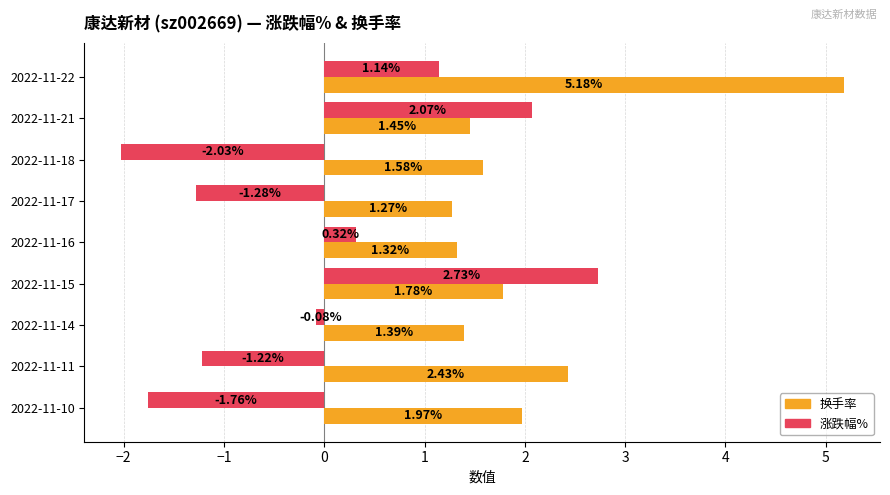

Between 2022-11-18 and 2022-11-11, which series saw the biggest shift?

换手率